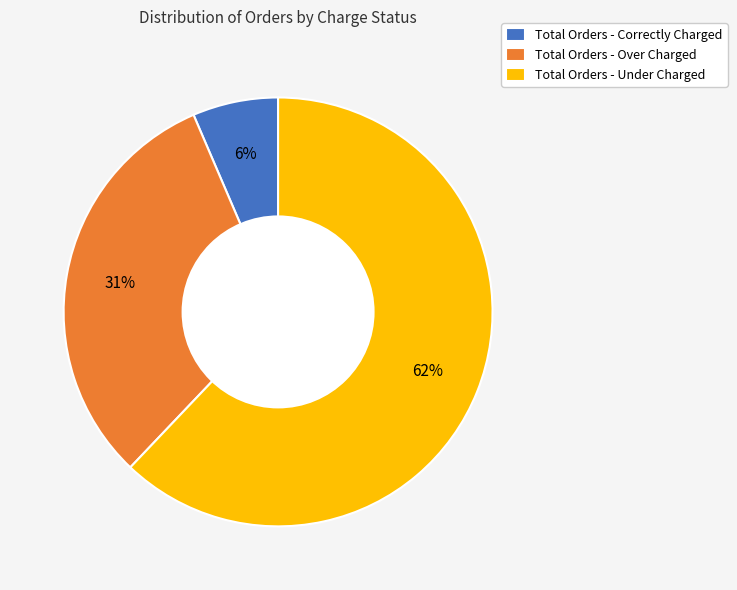

Is there any slice that represents more than half of the pie?

Yes